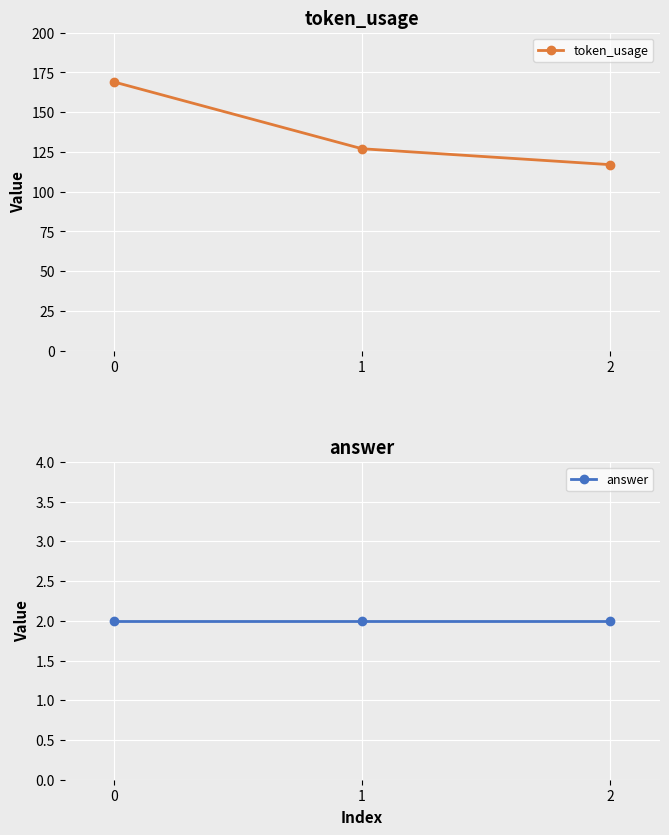

The answer series shows 4 at 2. True or false?

False